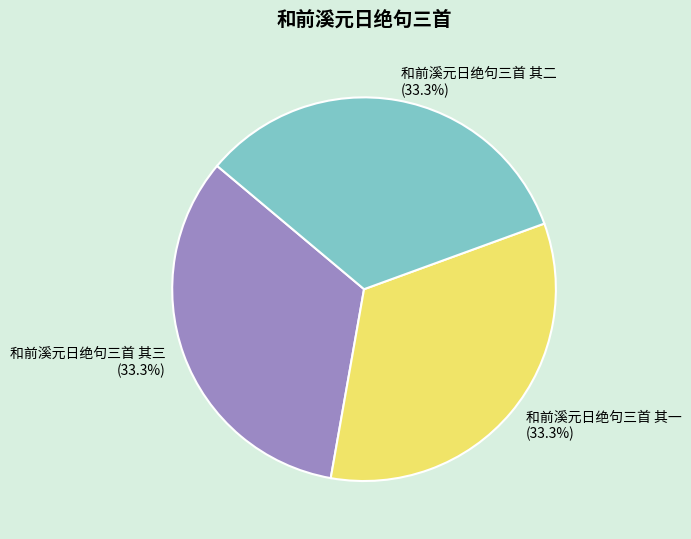

What portion of the pie excludes 和前溪元日绝句三首 其三?

66.7%